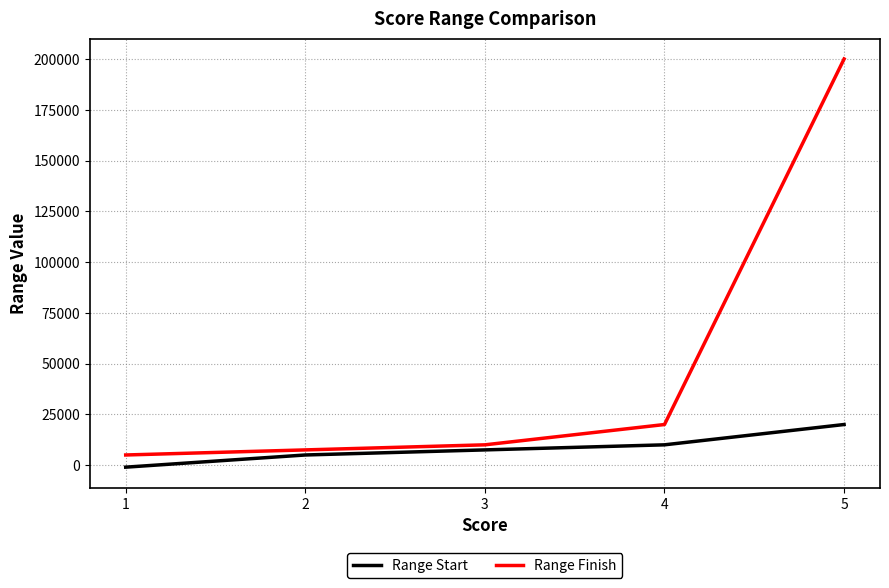

List the labels in order of Range Start value, largest first.

5, 4, 3, 2, 1